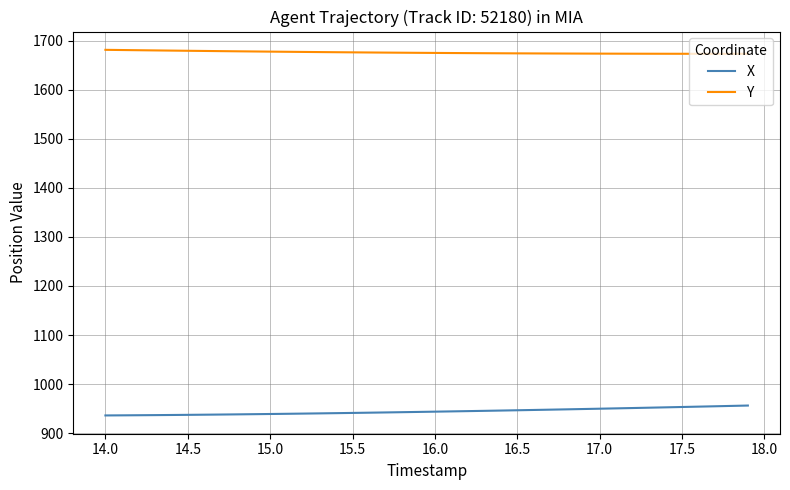

What is the minimum value for X?

936.1